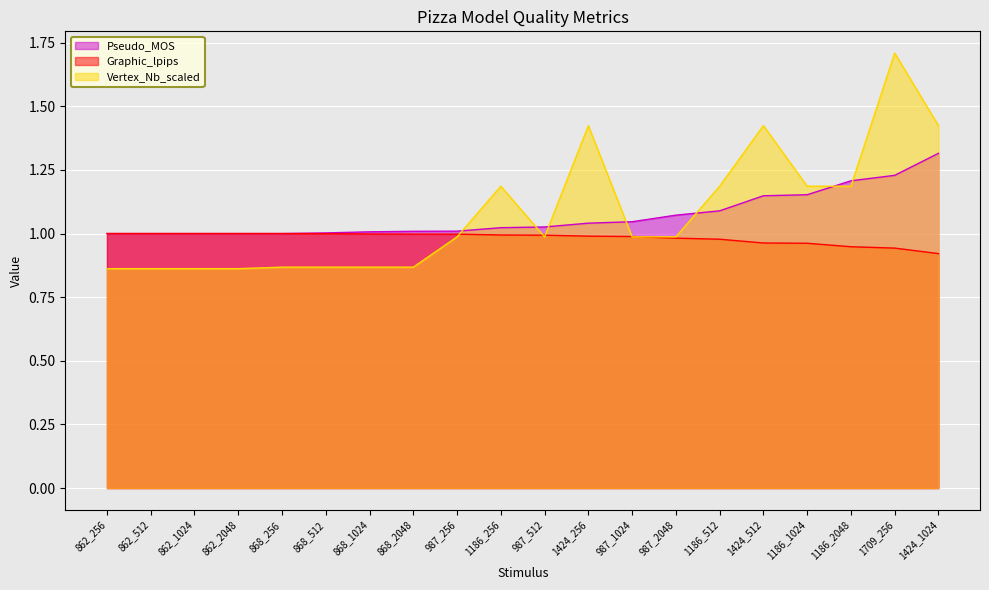

Where is the first local minimum for Vertex_Nb_scaled?

987_512